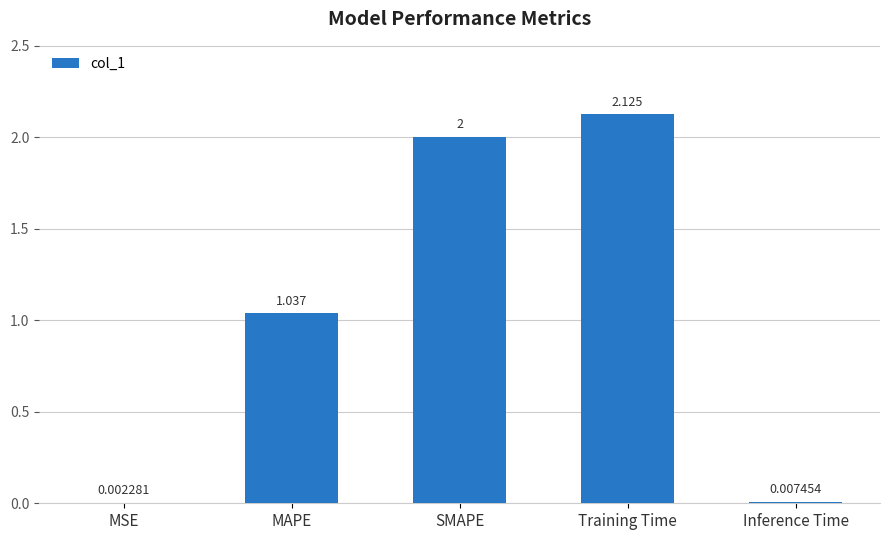

Between MAPE and Training Time, which is larger?

Training Time